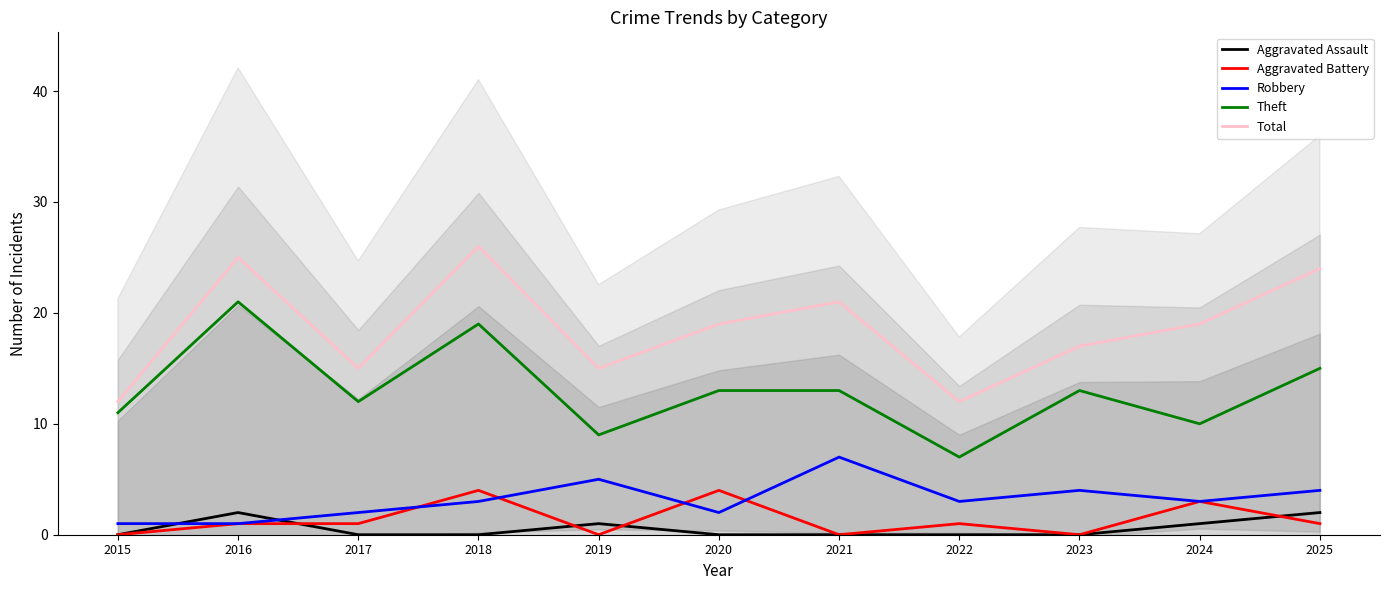

At how many categories does at least one series exceed 12?

9